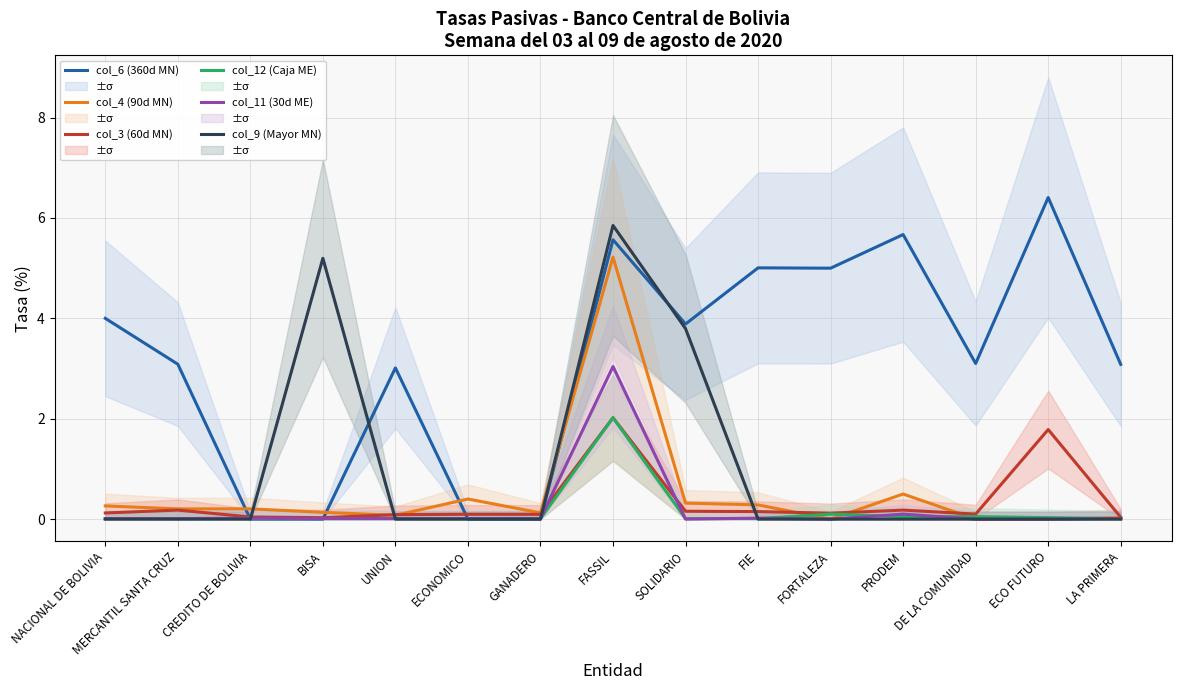

Reading left to right, transcribe all the data shown in this chart.

col_6 (360d MN): NACIONAL DE BOLIVIA=4.0	MERCANTIL SANTA CRUZ=3.1	CREDITO DE BOLIVIA=0.0	BISA=0.0	UNION=3.0	ECONOMICO=0.0	GANADERO=0.0	FASSIL=5.6	SOLIDARIO=3.9	FIE=5.0	FORTALEZA=5.0	PRODEM=5.7	DE LA COMUNIDAD=3.1	ECO FUTURO=6.4	LA PRIMERA=3.1
col_4 (90d MN): NACIONAL DE BOLIVIA=0.3	MERCANTIL SANTA CRUZ=0.2	CREDITO DE BOLIVIA=0.2	BISA=0.1	UNION=0.1	ECONOMICO=0.4	GANADERO=0.1	FASSIL=5.2	SOLIDARIO=0.3	FIE=0.3	FORTALEZA=0.0	PRODEM=0.5	DE LA COMUNIDAD=0.0	ECO FUTURO=0.0	LA PRIMERA=0.0
col_3 (60d MN): NACIONAL DE BOLIVIA=0.1	MERCANTIL SANTA CRUZ=0.2	CREDITO DE BOLIVIA=0.0	BISA=0.0	UNION=0.1	ECONOMICO=0.1	GANADERO=0.1	FASSIL=2.0	SOLIDARIO=0.2	FIE=0.2	FORTALEZA=0.1	PRODEM=0.2	DE LA COMUNIDAD=0.1	ECO FUTURO=1.8	LA PRIMERA=0.0
col_12 (Caja ME): NACIONAL DE BOLIVIA=0.0	MERCANTIL SANTA CRUZ=0.0	CREDITO DE BOLIVIA=0.0	BISA=0.0	UNION=0.0	ECONOMICO=0.0	GANADERO=0.0	FASSIL=2.0	SOLIDARIO=0.0	FIE=0.0	FORTALEZA=0.1	PRODEM=0.0	DE LA COMUNIDAD=0.1	ECO FUTURO=0.0	LA PRIMERA=0.0
col_11 (30d ME): NACIONAL DE BOLIVIA=0.0	MERCANTIL SANTA CRUZ=0.0	CREDITO DE BOLIVIA=0.0	BISA=0.0	UNION=0.0	ECONOMICO=0.0	GANADERO=0.0	FASSIL=3.0	SOLIDARIO=0.0	FIE=0.0	FORTALEZA=0.0	PRODEM=0.1	DE LA COMUNIDAD=0.0	ECO FUTURO=0.0	LA PRIMERA=0.0
col_9 (Mayor MN): NACIONAL DE BOLIVIA=0.0	MERCANTIL SANTA CRUZ=0.0	CREDITO DE BOLIVIA=0.0	BISA=5.2	UNION=0.0	ECONOMICO=0.0	GANADERO=0.0	FASSIL=5.8	SOLIDARIO=3.8	FIE=0.0	FORTALEZA=0.0	PRODEM=0.0	DE LA COMUNIDAD=0.0	ECO FUTURO=0.0	LA PRIMERA=0.0